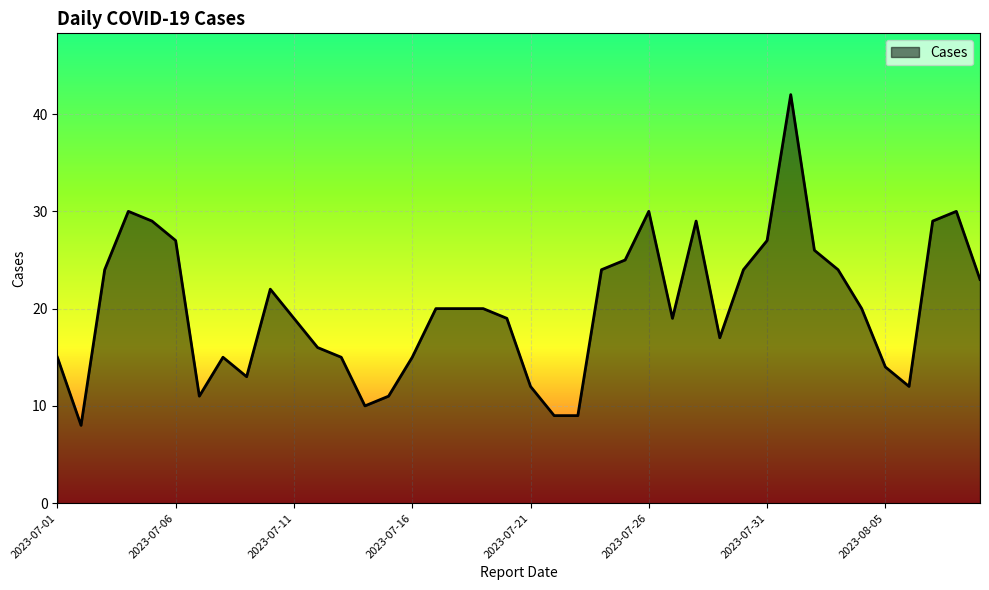

What is the maximum value shown in the chart?

42